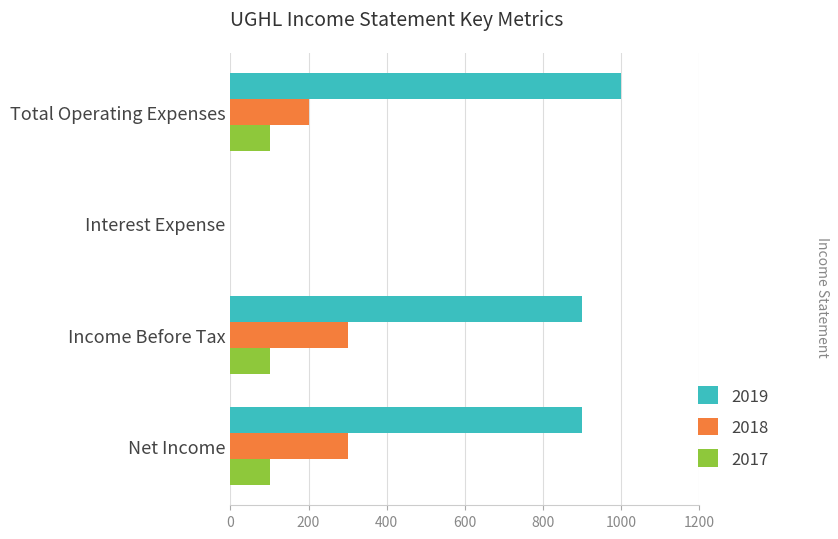

Is the value of 2019 at Income Before Tax greater than the value of 2018 at Interest Expense?

Yes